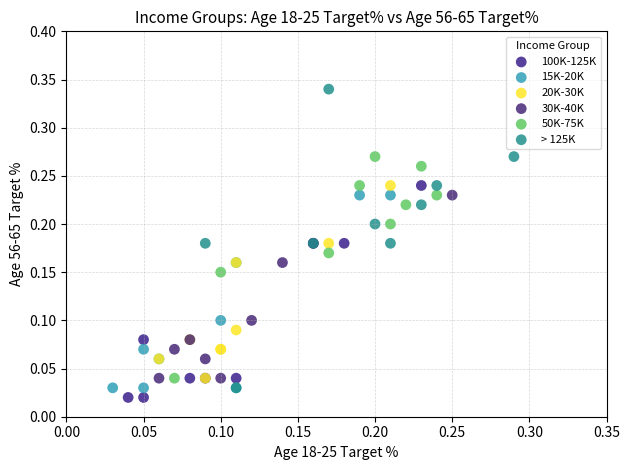

Which series reaches the minimum Y coordinate?

100K-125K